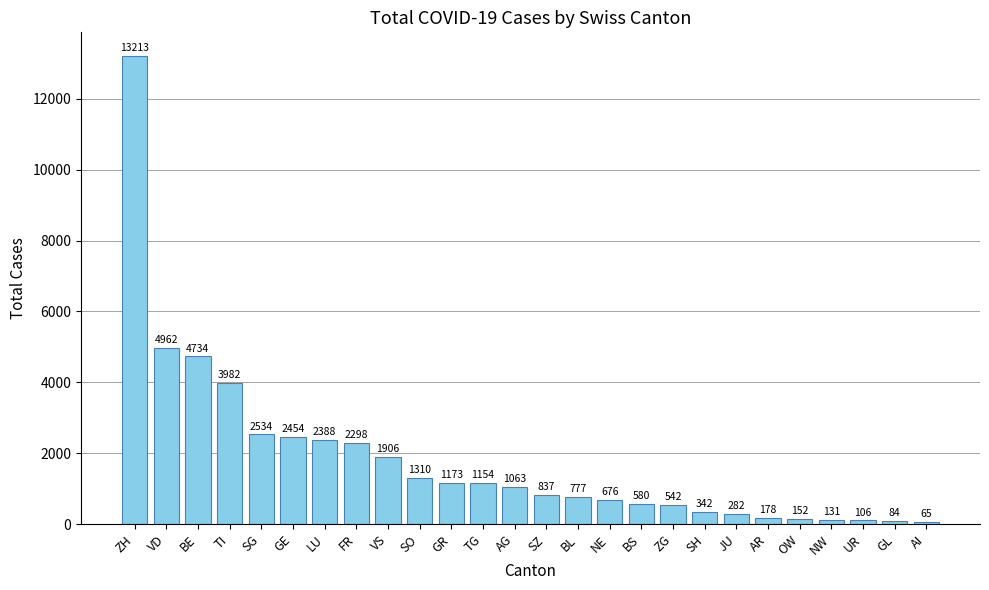

Approximately how many times larger is the value at FR compared to SH?

6.7